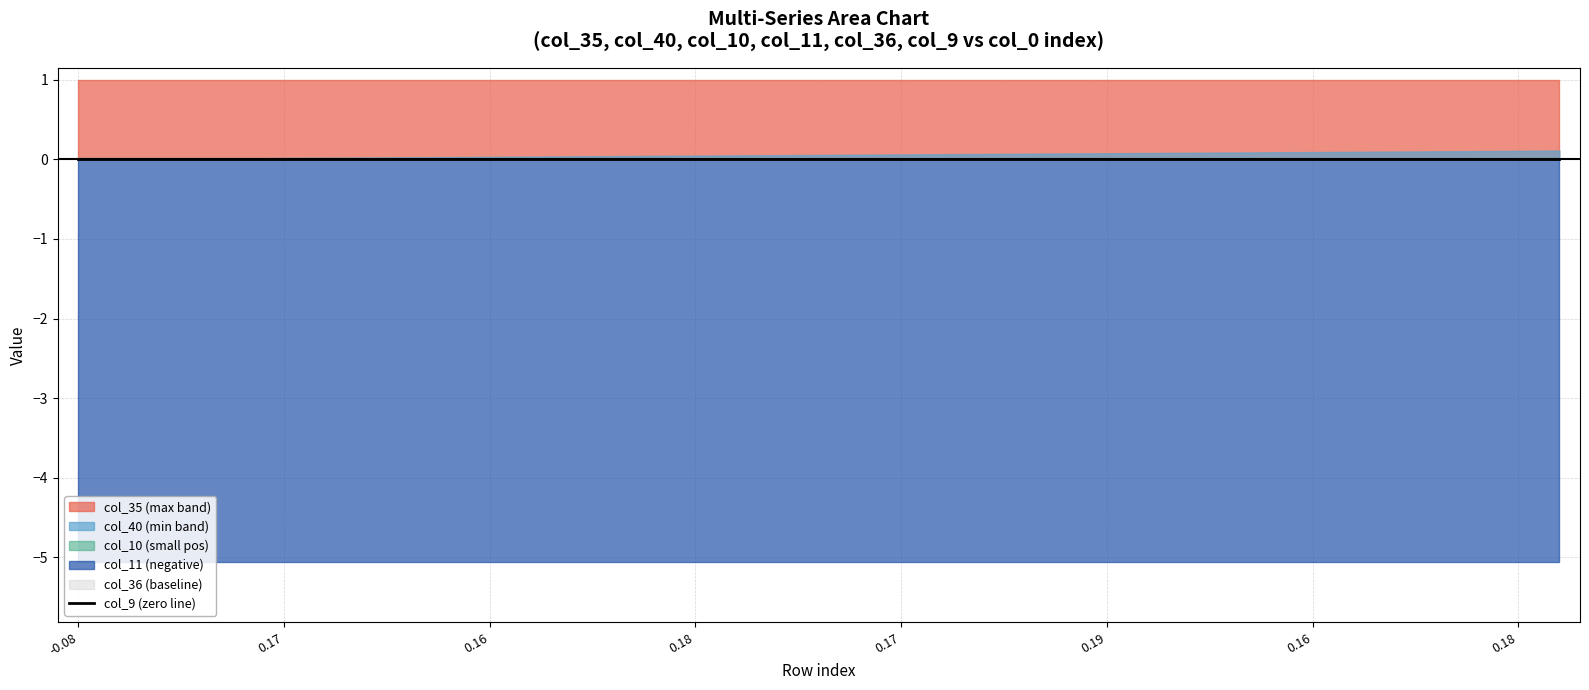

What is the minimum value shown in the chart?

-5.1